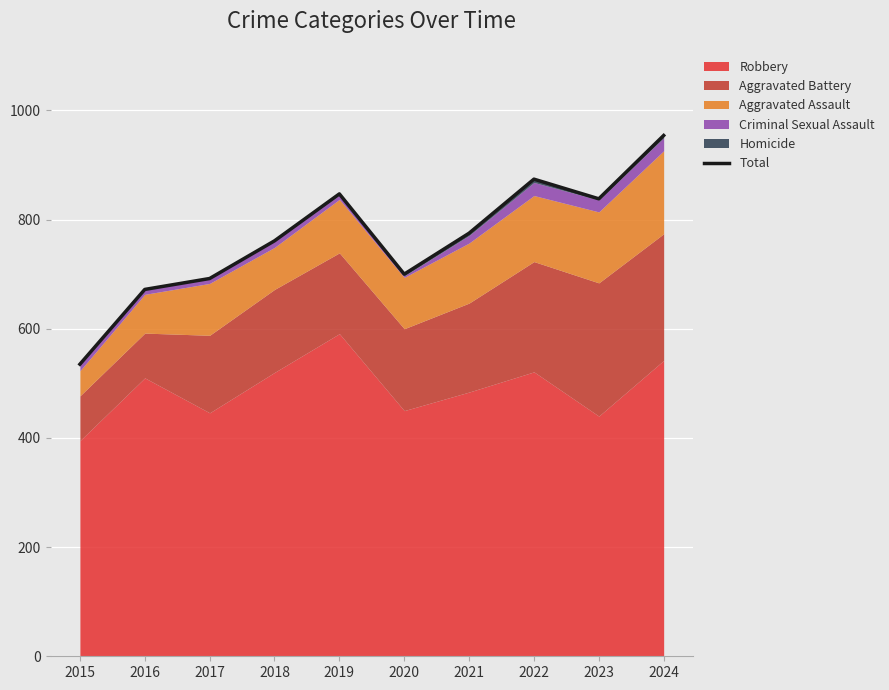

Reading left to right, list all the values displayed in this chart.

535	672	692	761	847	700	775	874	838	954